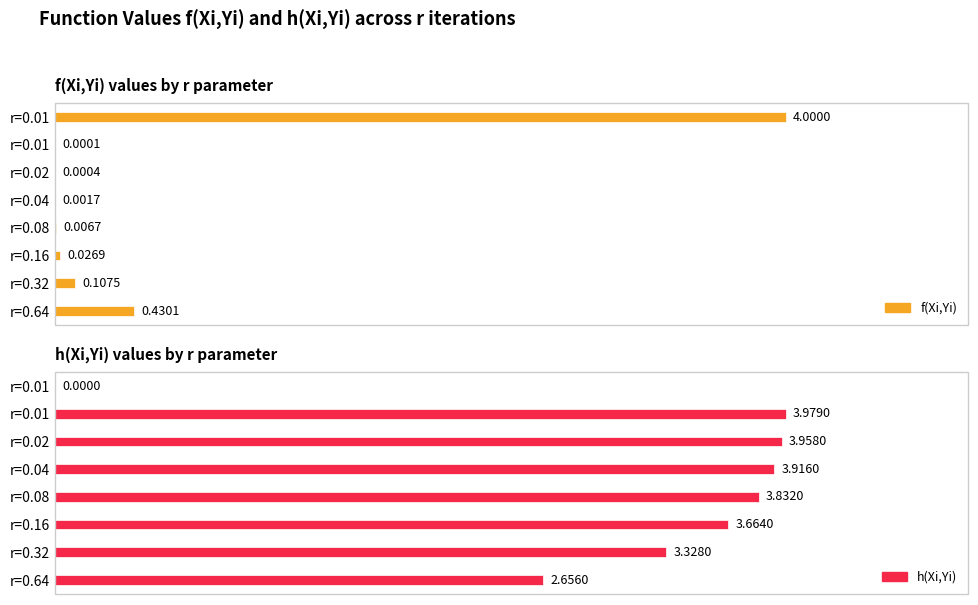

List the series in order of their peak value, highest first.

f(Xi,Yi), h(Xi,Yi)